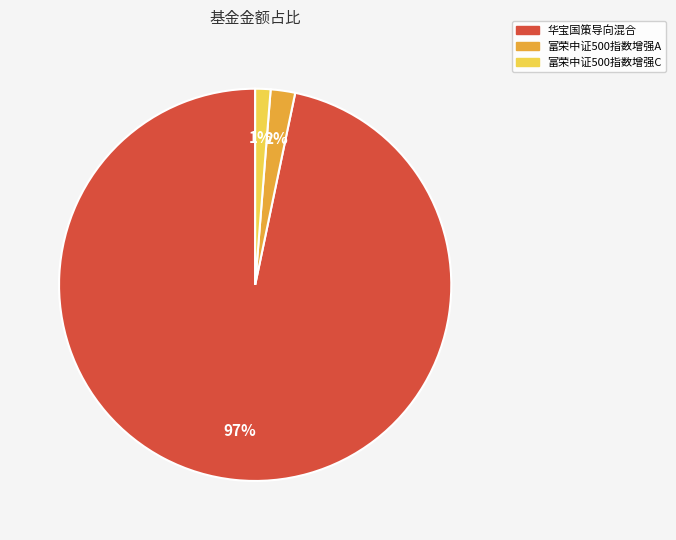

Do 富荣中证500指数增强C and 富荣中证500指数增强A together represent more than half of the pie?

No